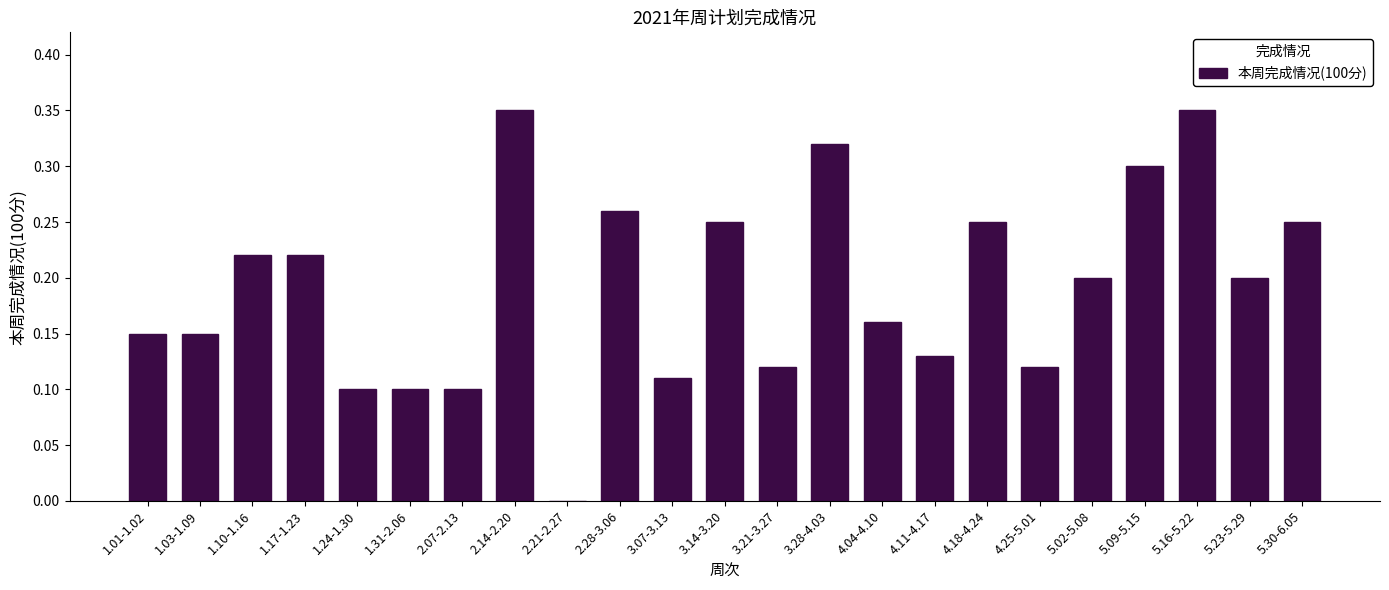

The chart shows a value of 0.2 at 5.16-5.22. True or false?

False